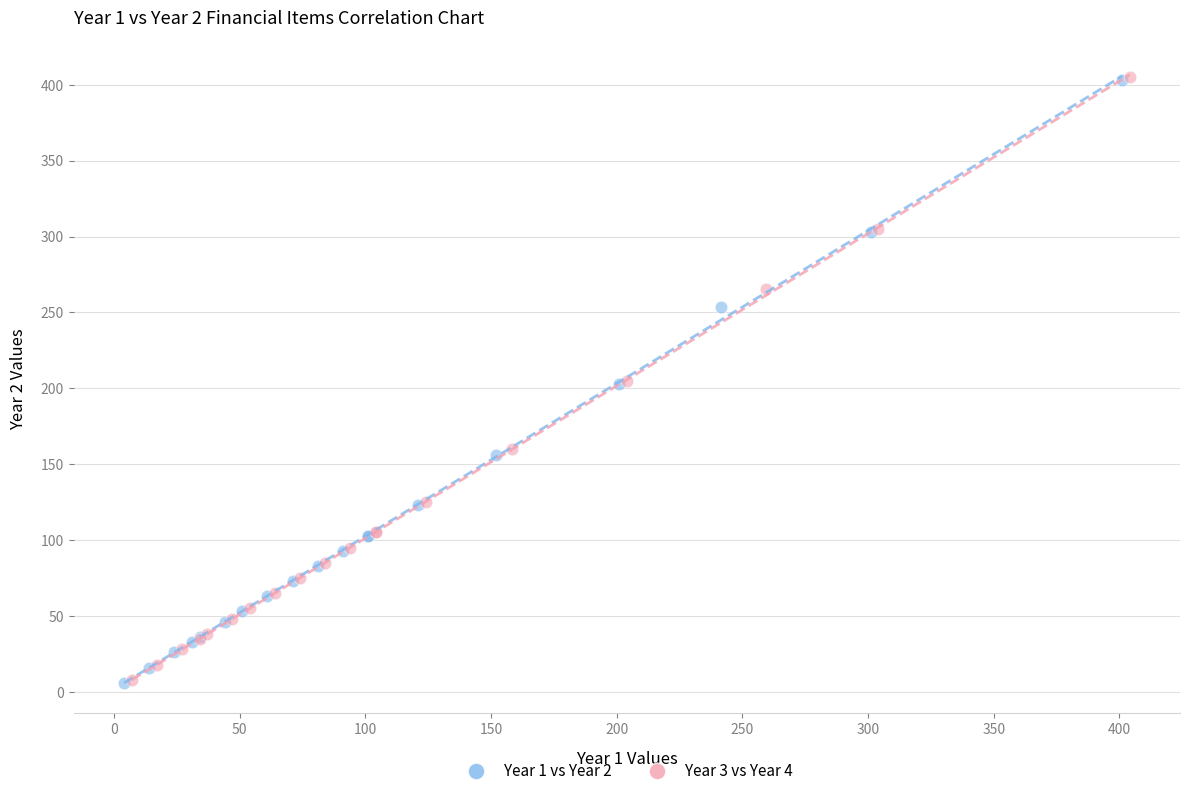

What are all the series names shown in the legend?

Year 1 vs Year 2, Year 3 vs Year 4